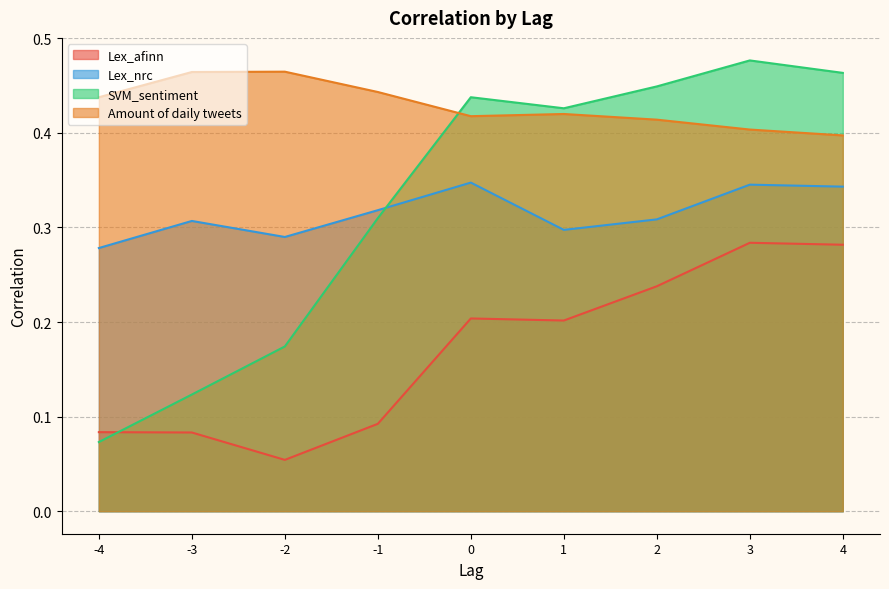

What is the greatest value displayed?

0.5